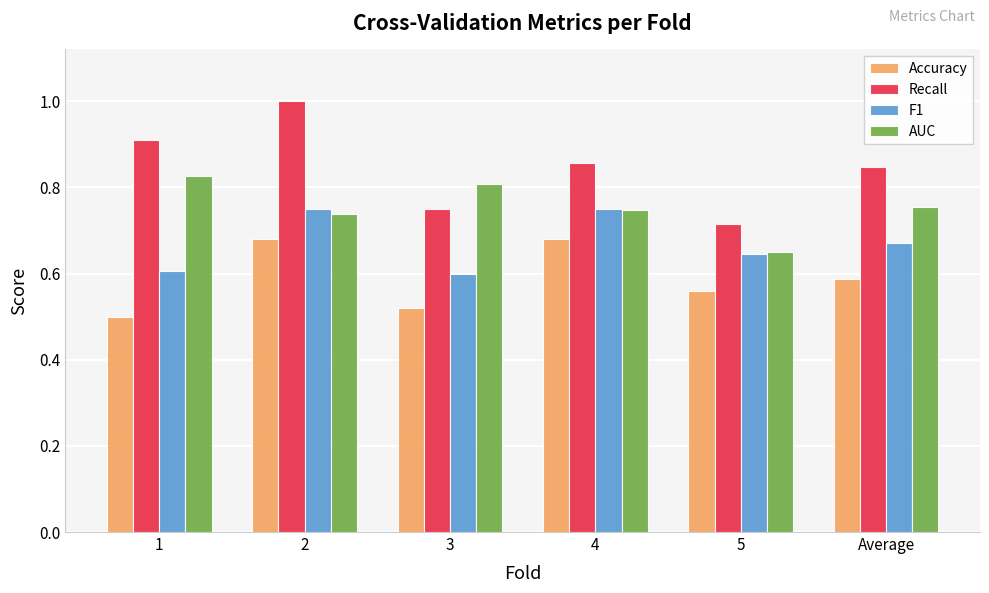

What is the difference between the highest and lowest values at Average?

0.3